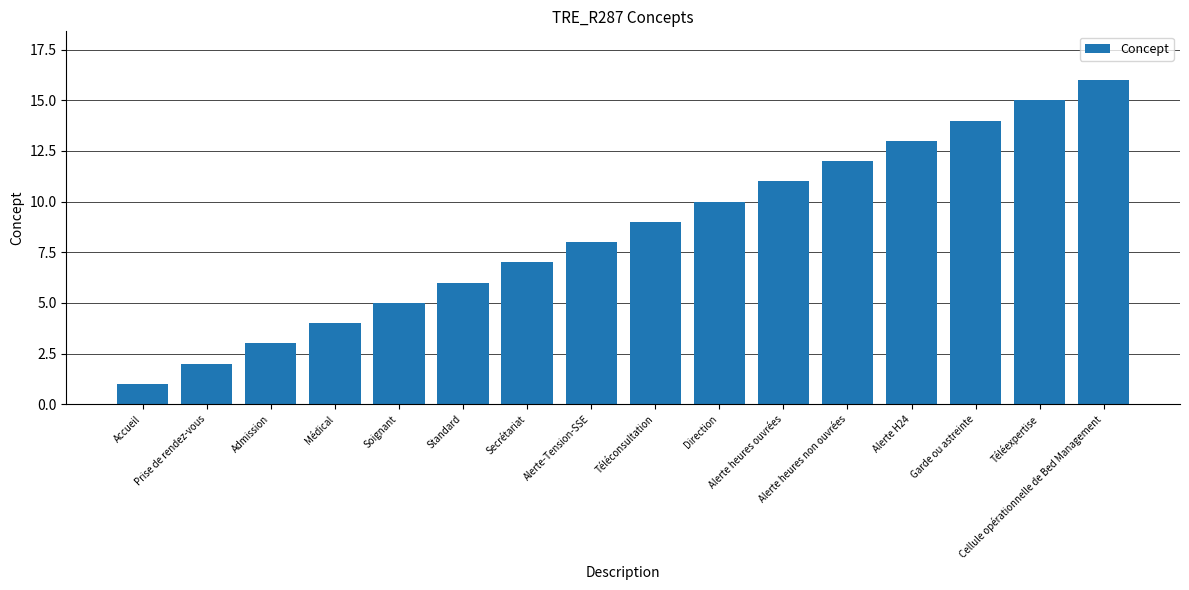

What is the smallest value displayed?

1